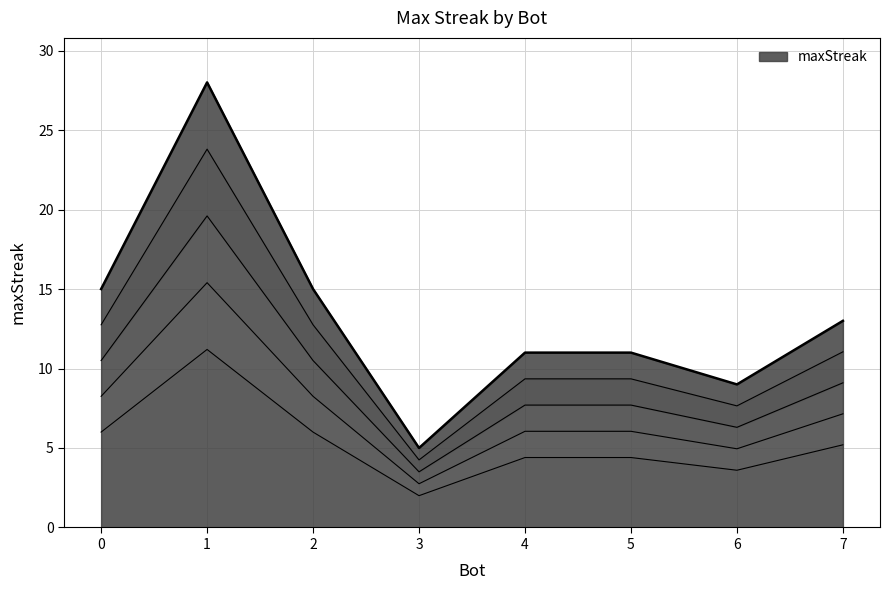

What is the difference between the maximum and minimum values?

23